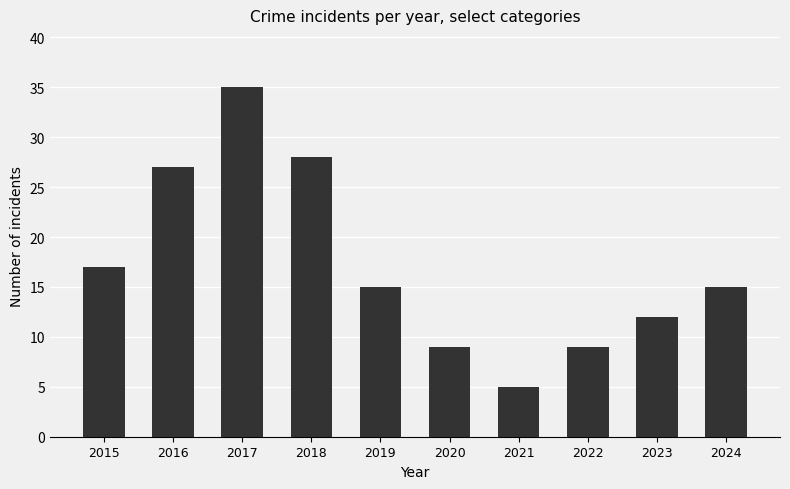

What is the maximum value shown in the chart?

35